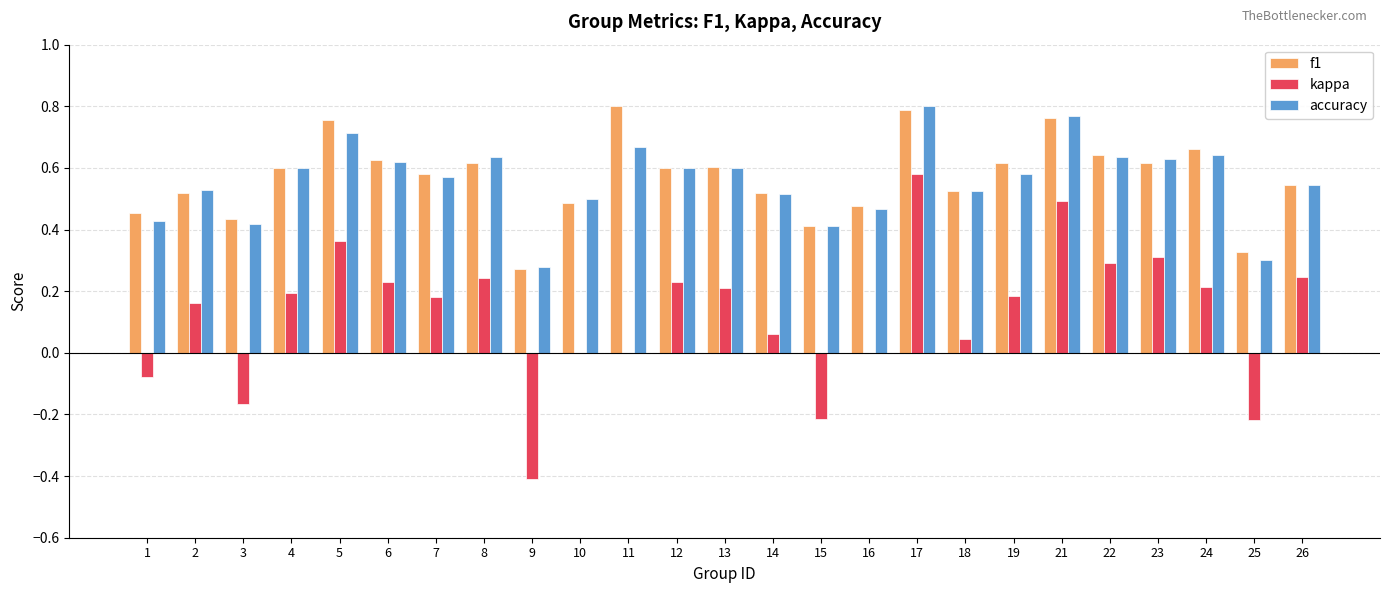

Is it true that accuracy equals 0.8 at 21?

True